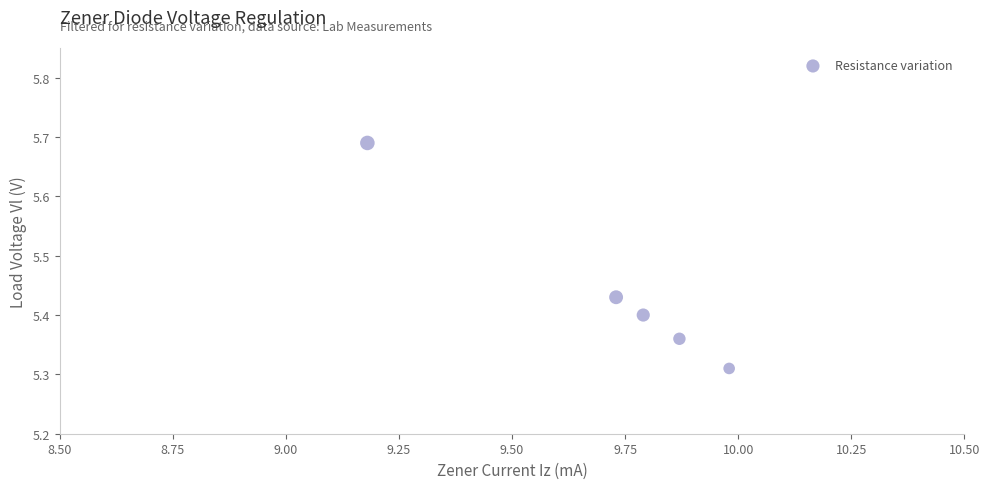

What is the range of Y values (max minus min)?

0.4